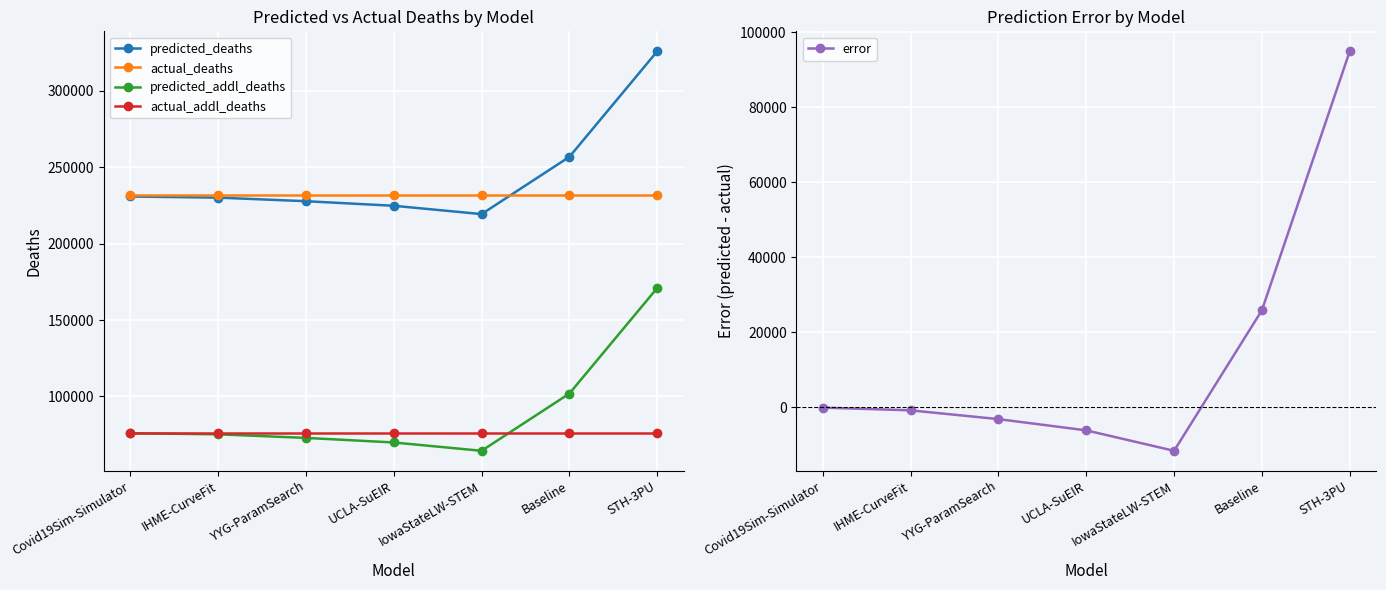

Which series has the largest total across all categories?

predicted_deaths